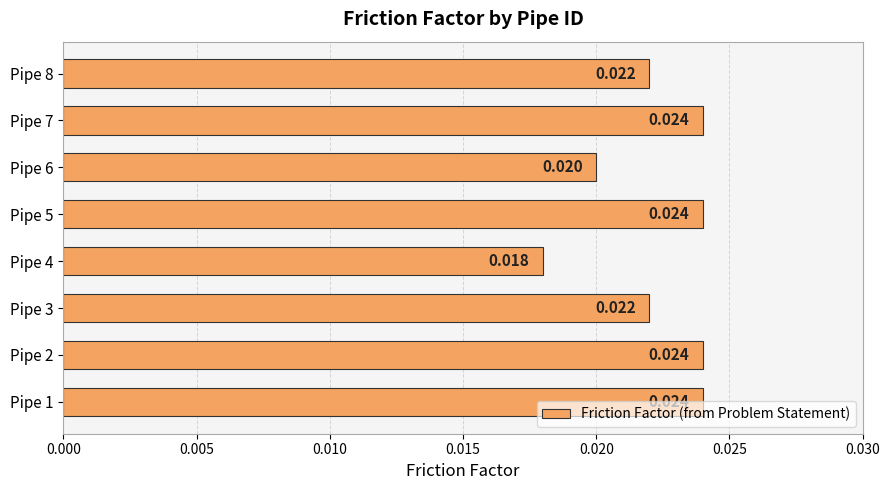

Does the chart contain any negative values?

No